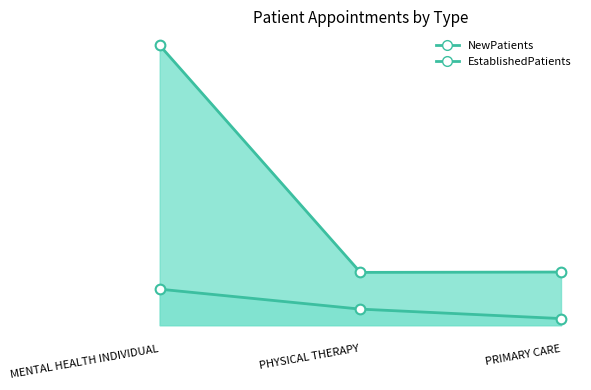

How many distinct data groups are displayed?

2